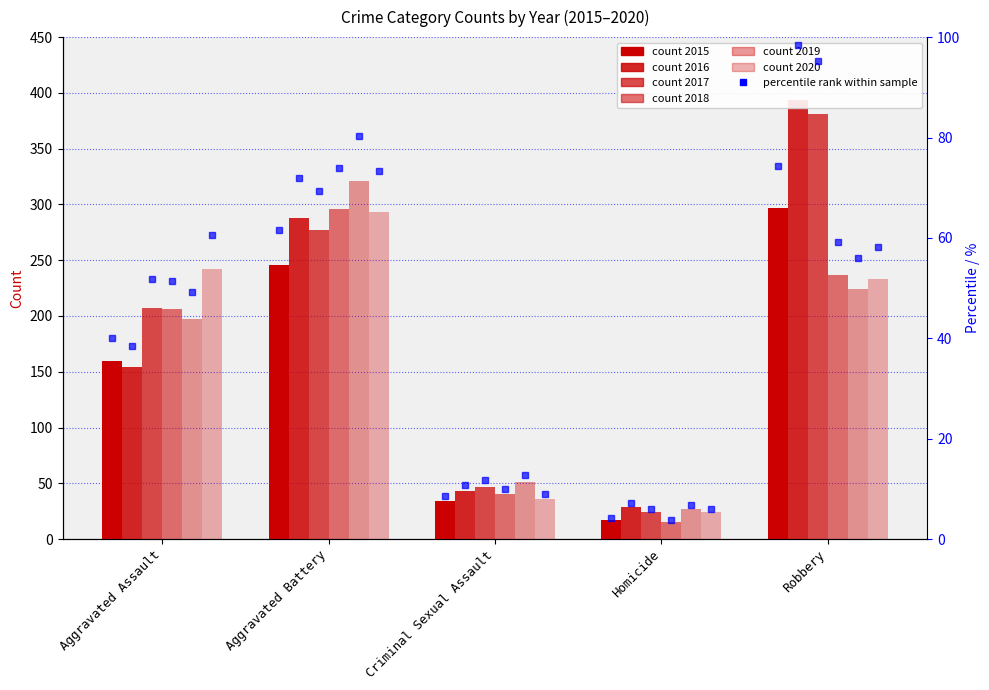

What position from the left is Aggravated Battery?

2